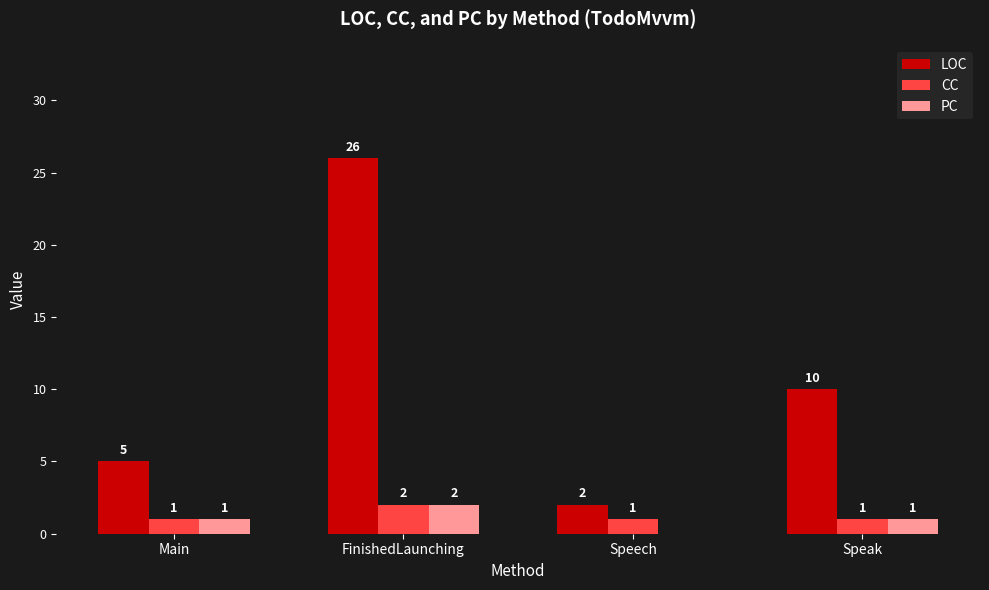

Is it true that LOC equals 2 at Speech?

True